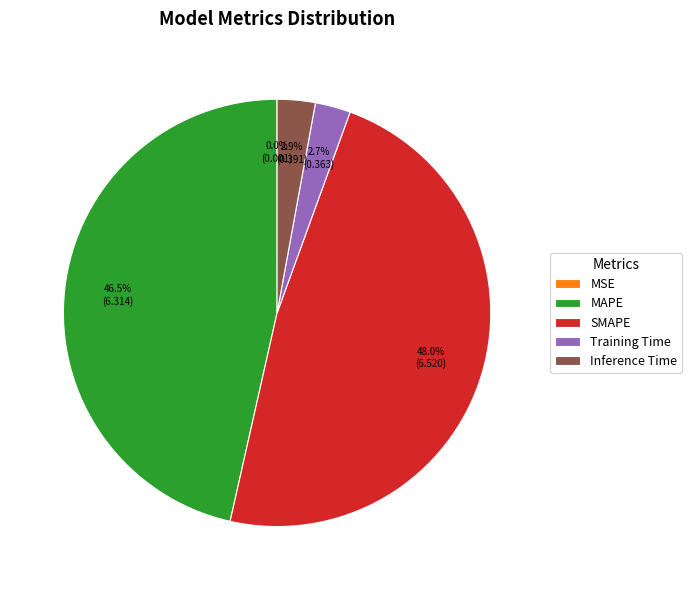

To the nearest percent, what is the combined percentage of Inference Time and SMAPE?

51%